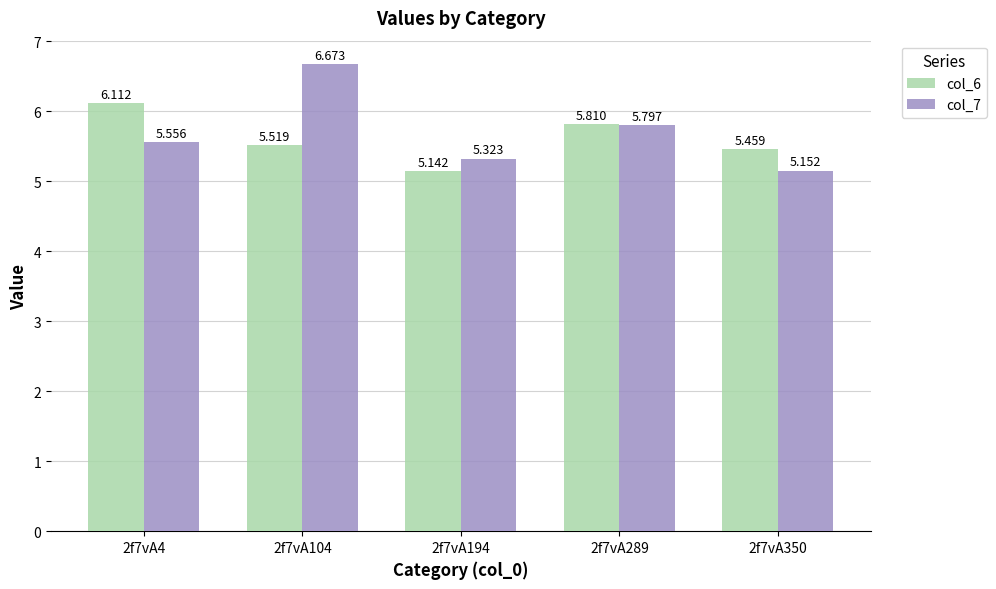

Does the chart contain any negative values?

No